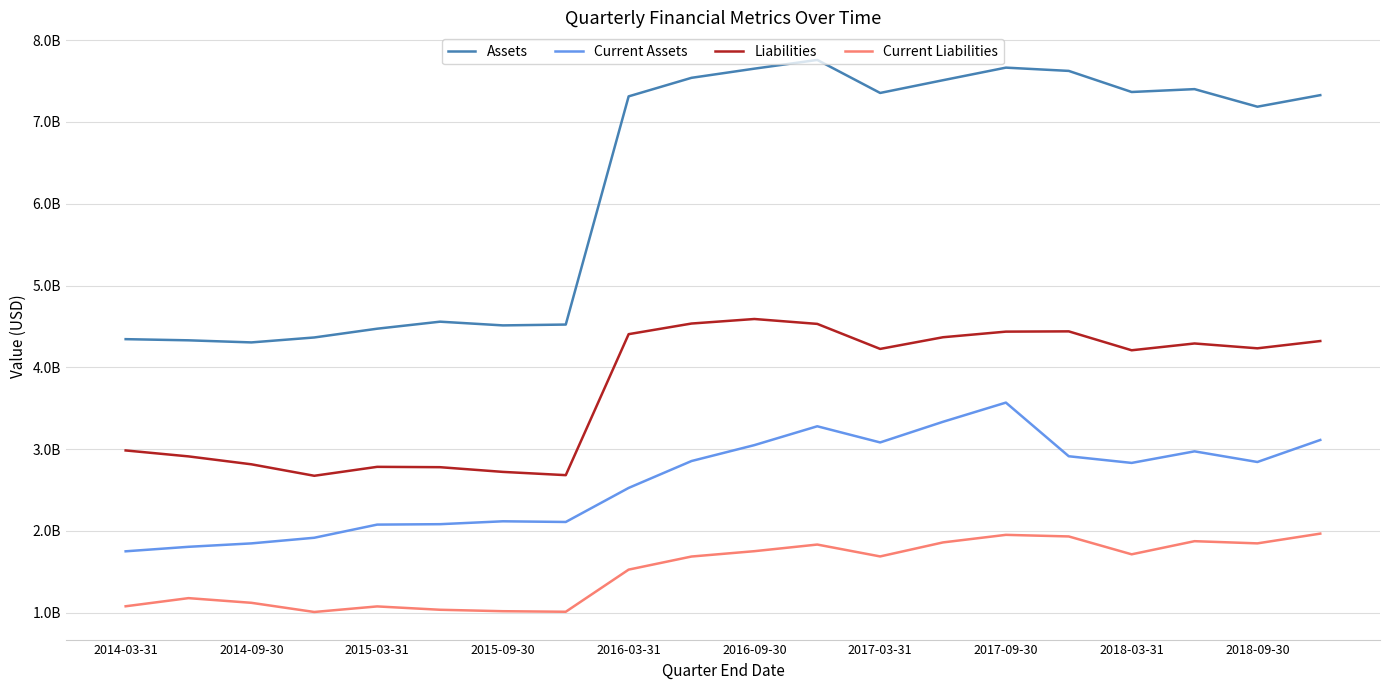

Does the chart display data point markers on the line(s)?

No